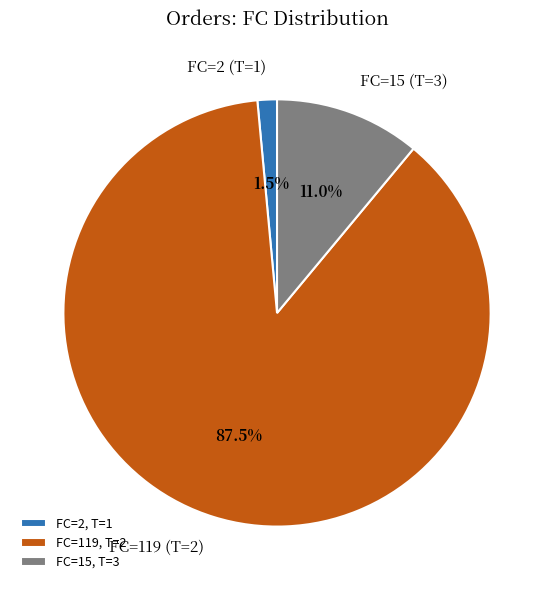

What is the smallest slice in the pie chart?

FC=2